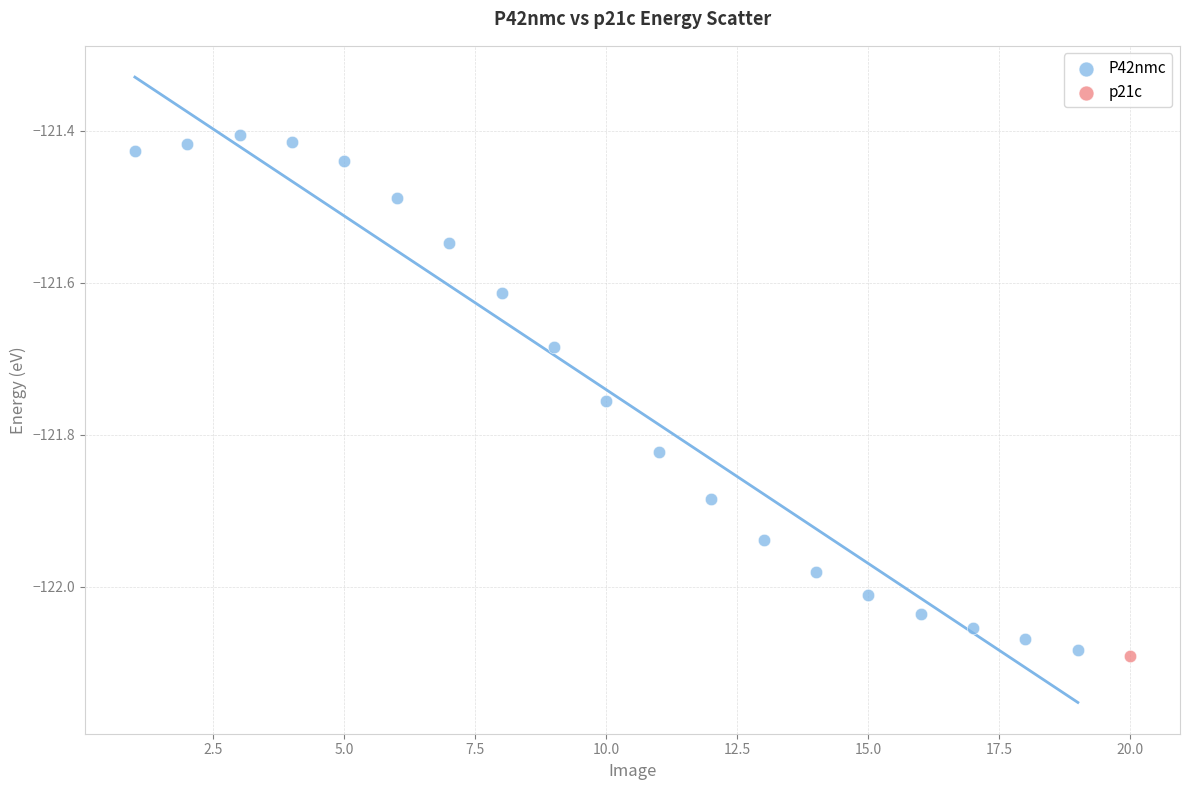

What are all the series names shown in the legend?

P42nmc, p21c